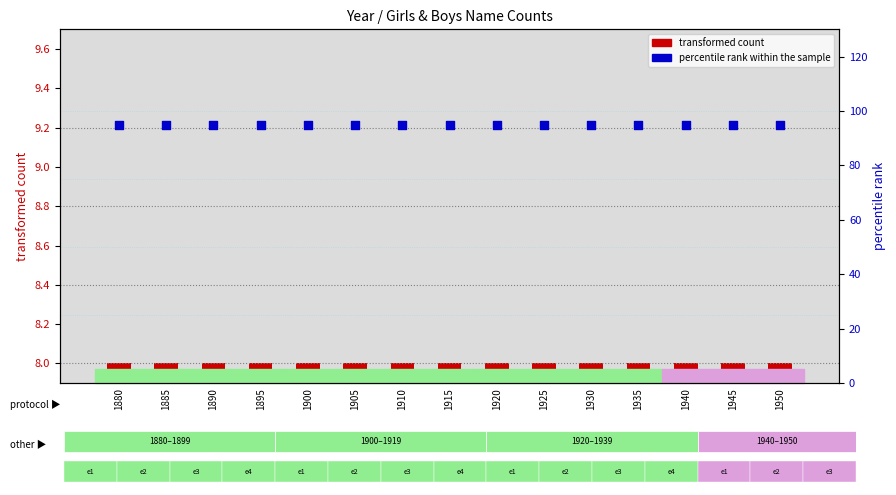

At which category is the sum across all series the highest?

1880